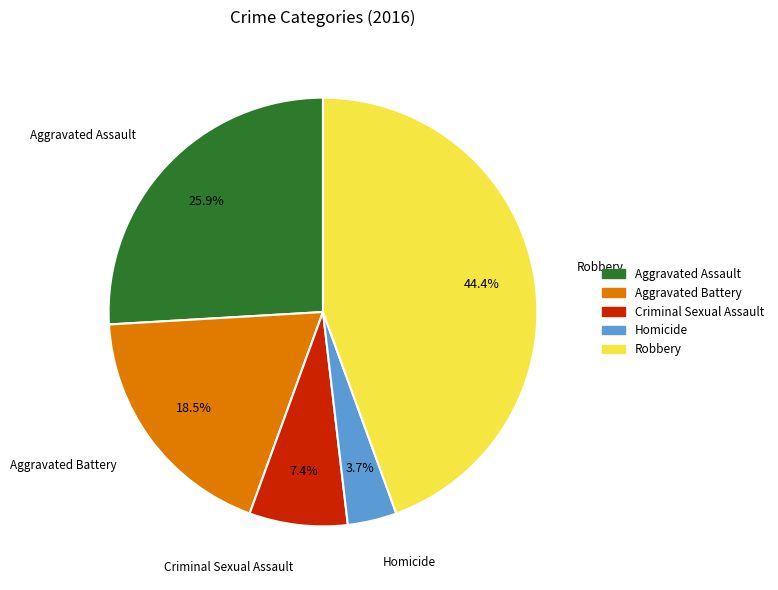

How many segments does this pie chart have?

5